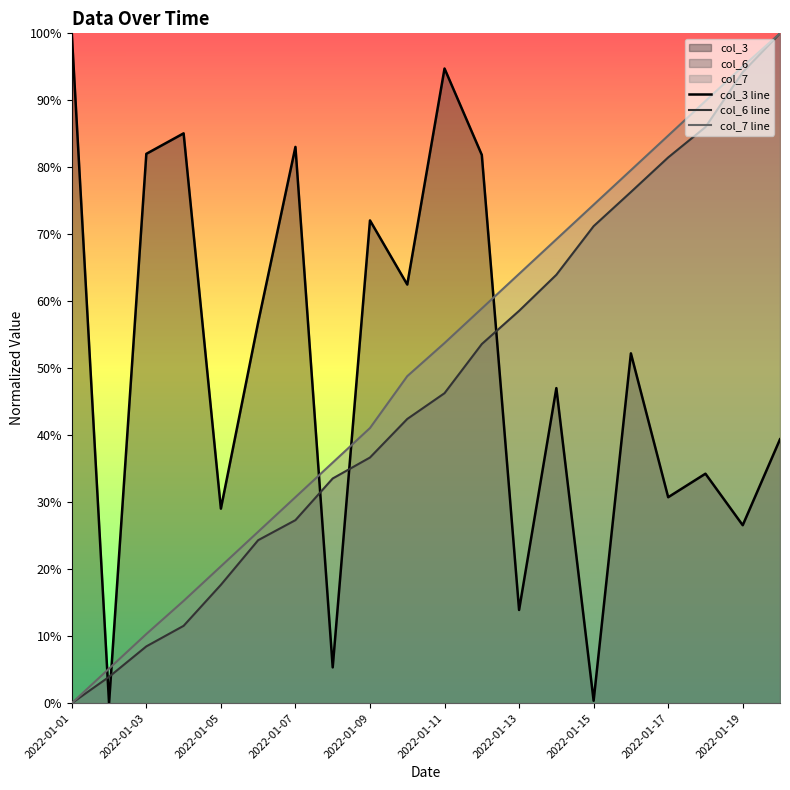

Which series changed the most between 2022-01-07 and 2022-01-13?

col_3 line